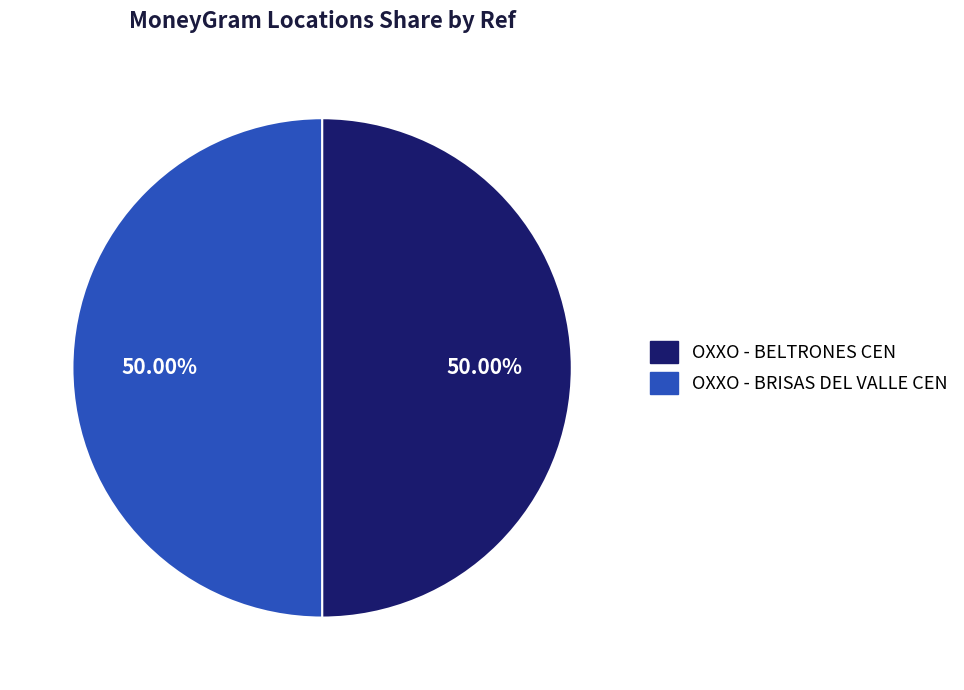

What percentage is the OXXO - BRISAS DEL VALLE CEN slice, to the nearest percent?

50%